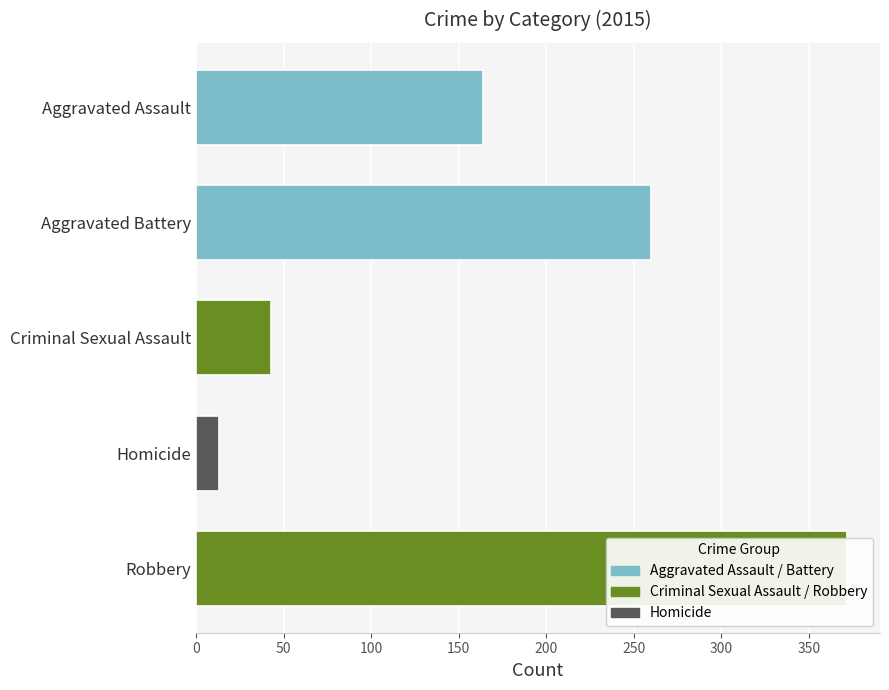

Which has a higher value, Aggravated Assault or Robbery?

Robbery